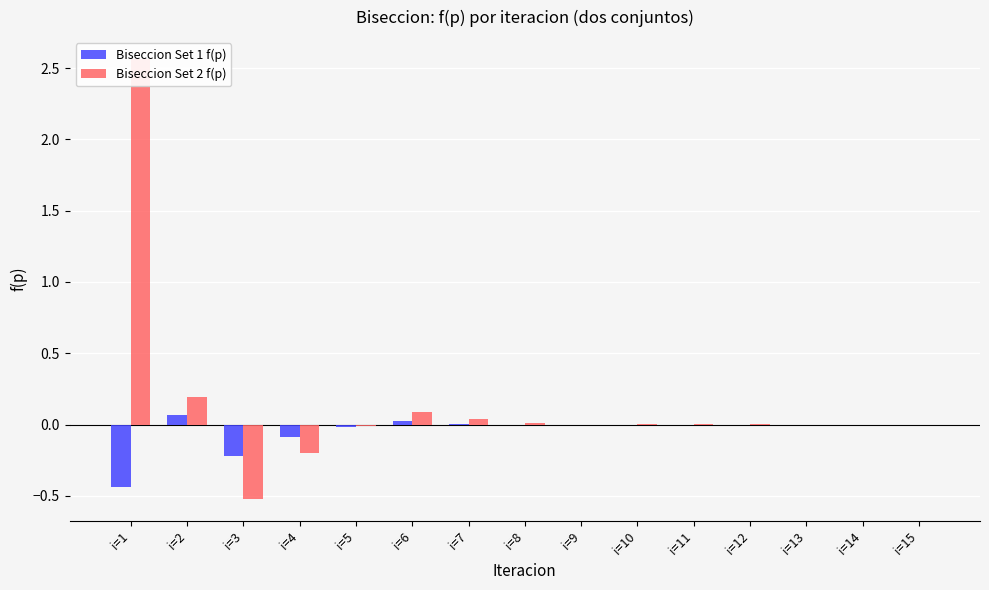

How many bars are there in each group?

2